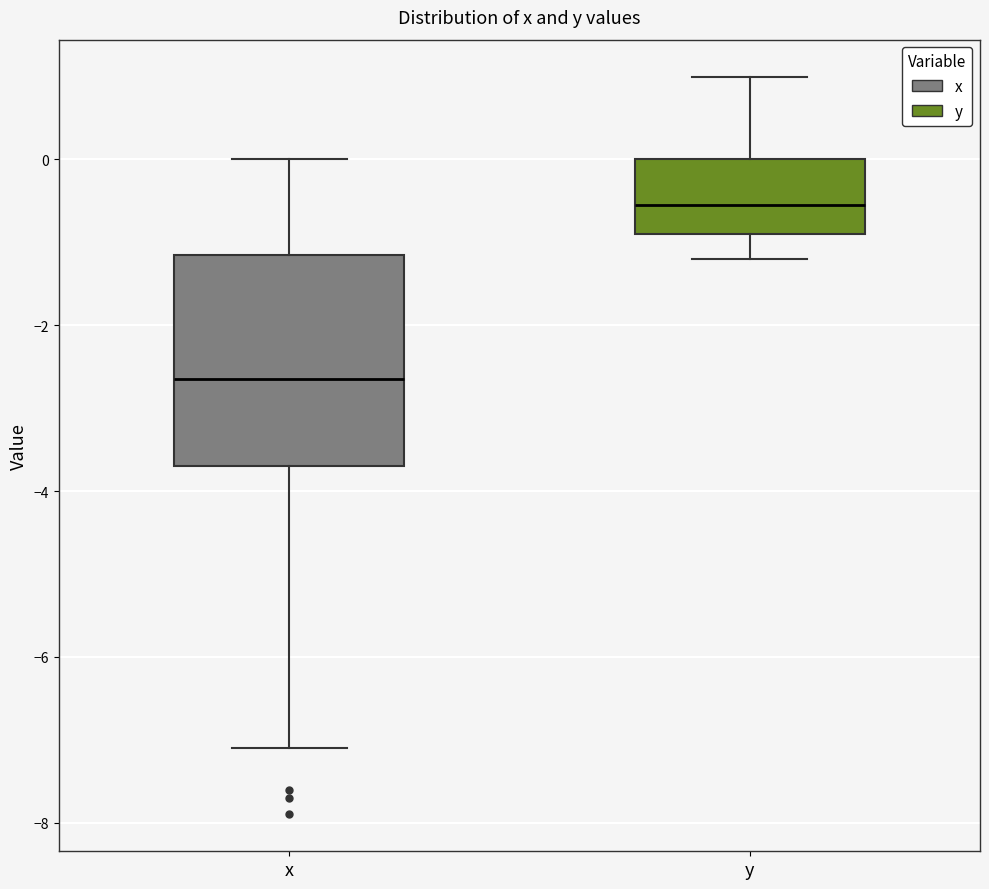

Reading left to right, read every box against the y-axis: the position of its median line, the range the box covers, and the ends of its whiskers. The values are not printed on the chart, so give them approximately, as read against the axis.

x: median -2.6, box -3.6 to -1.2, whiskers -7.0 to 0.0
y: median -0.6, box -0.8 to 0.0, whiskers -1.2 to 1.0